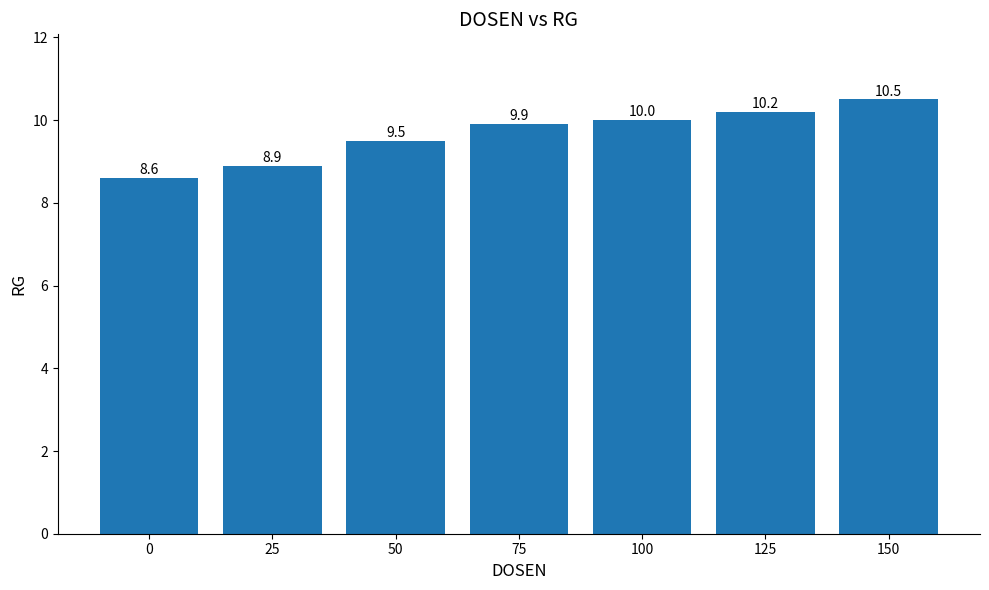

What is the difference between the values at 25 and 75?

1.0